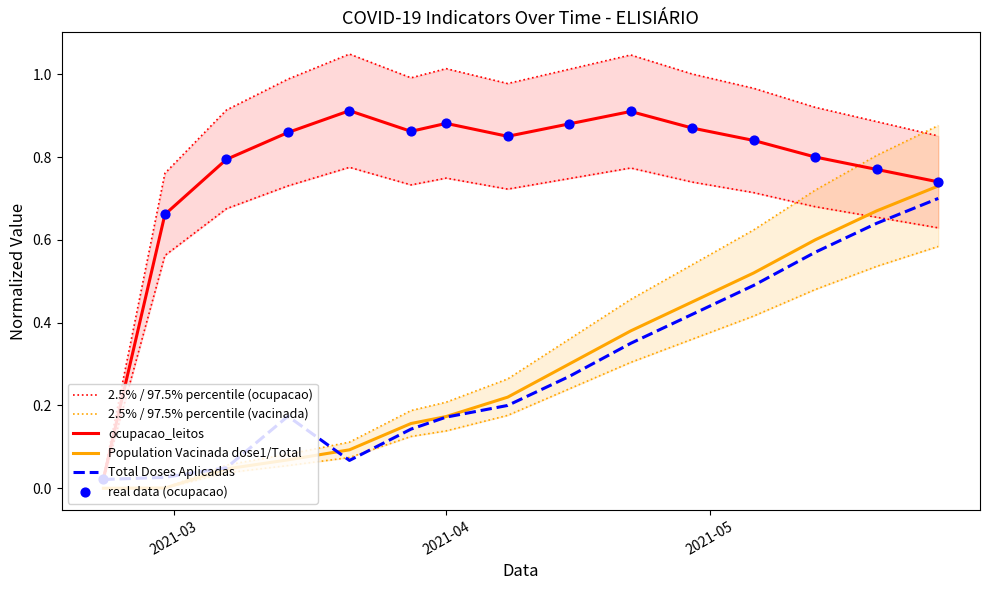

Which series contains the lowest Y value?

2.5% / 97.5% percentile (vacinada)